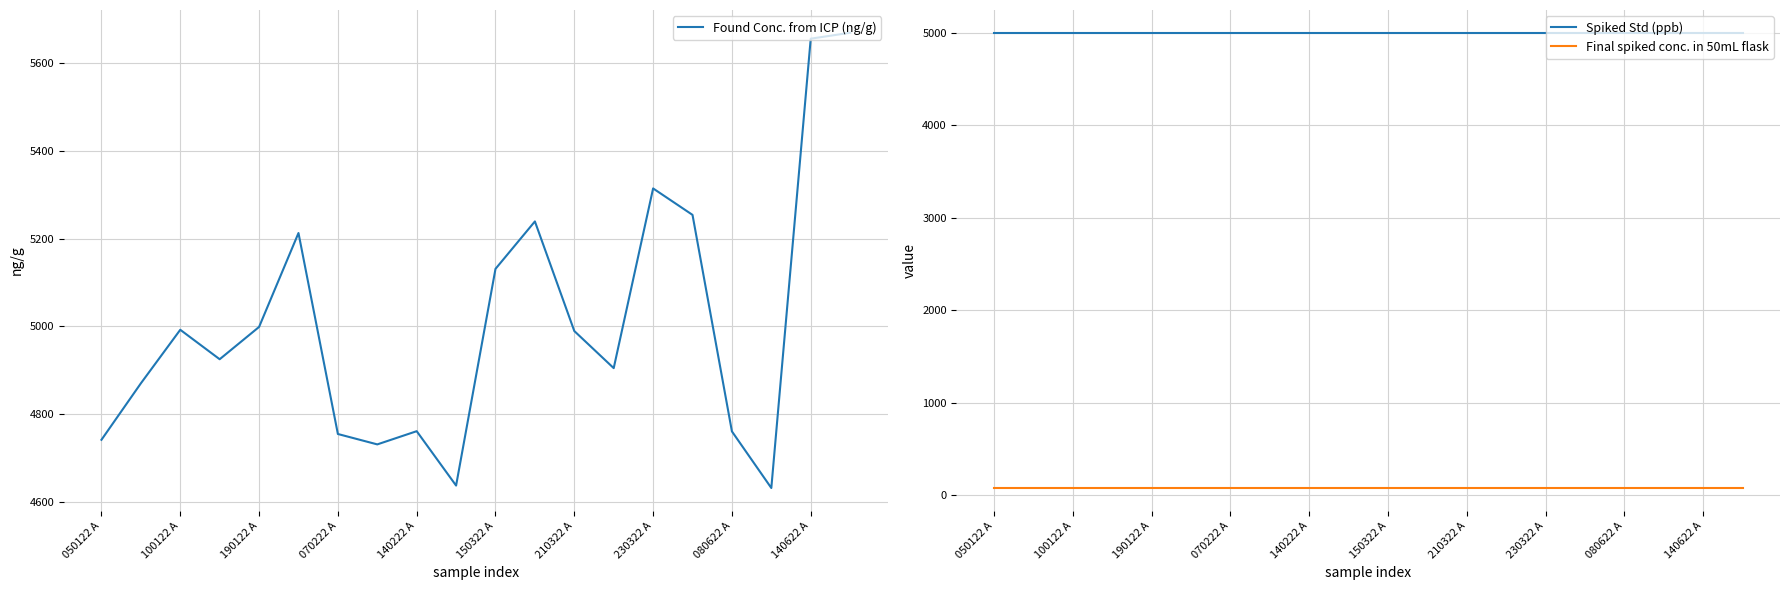

What is the difference between the maximum and minimum values in the Found Conc. from ICP (ng/g) series?

1037.6